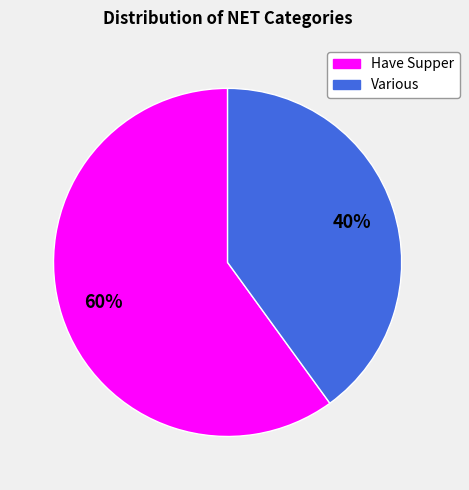

What is the ratio of the value at Various to the value at Have Supper?

0.7